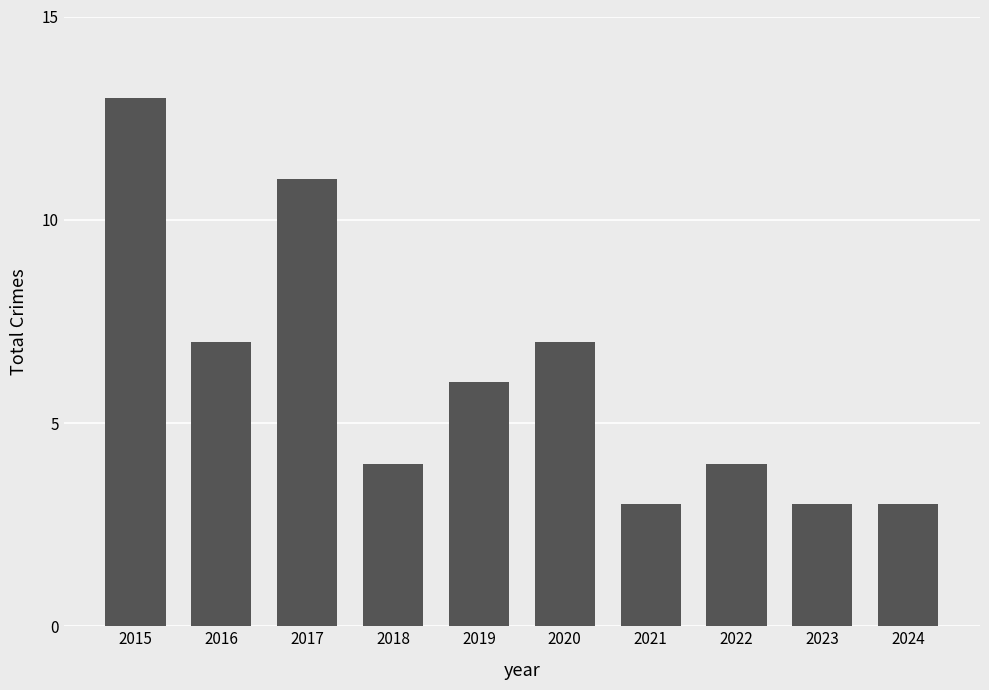

Count the values in the range 3 to 7.

8